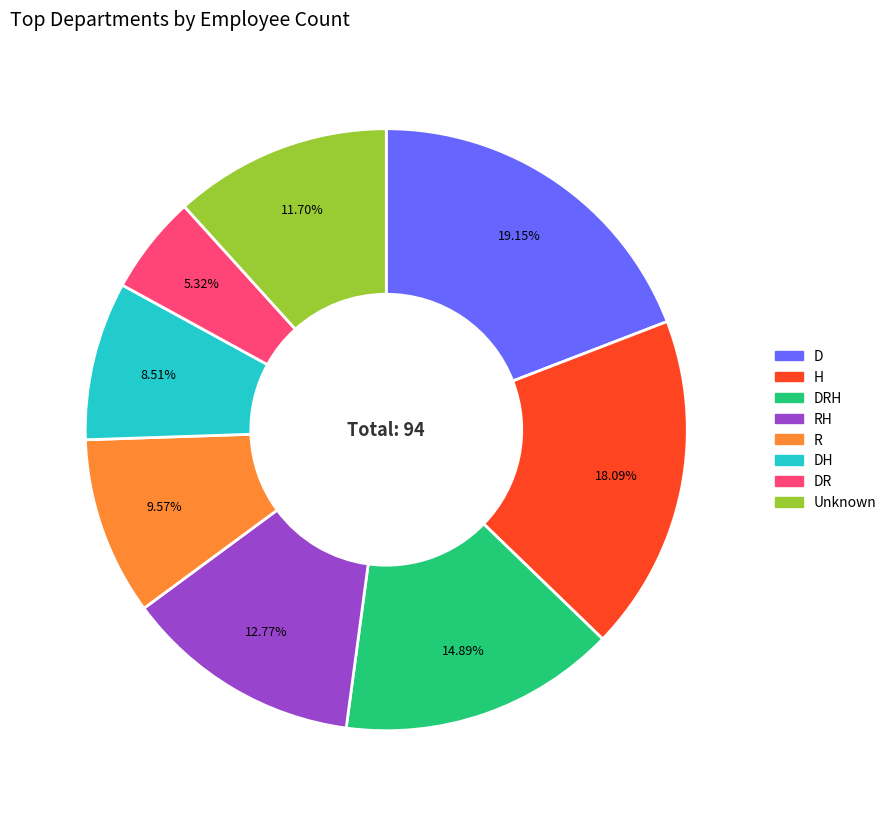

How many segments does this pie chart have?

8